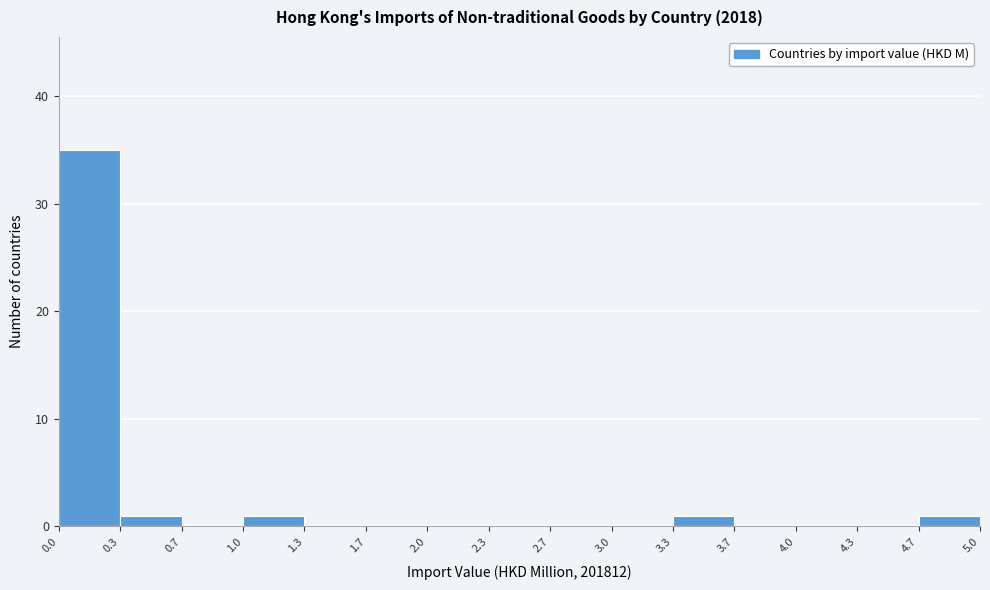

Reading left to right, transcribe this chart: for each bar, give the range it covers on the x-axis and its height. The values are not printed on the chart, so give them approximately, as read against the axis.

0.0 to 0.3: 35
0.3 to 0.7: 1
0.7 to 1.0: 0
1.0 to 1.3: 1
1.3 to 1.7: 0
1.7 to 2.0: 0
2.0 to 2.3: 0
2.3 to 2.7: 0
2.7 to 3.0: 0
3.0 to 3.3: 0
3.3 to 3.7: 1
3.7 to 4.0: 0
4.0 to 4.3: 0
4.3 to 4.7: 0
4.7 to 5.0: 1